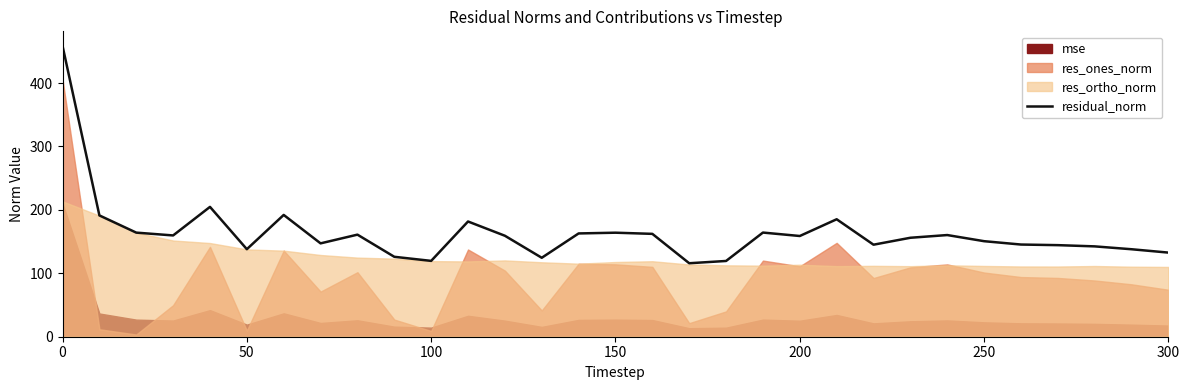

What is the average value?

163.7